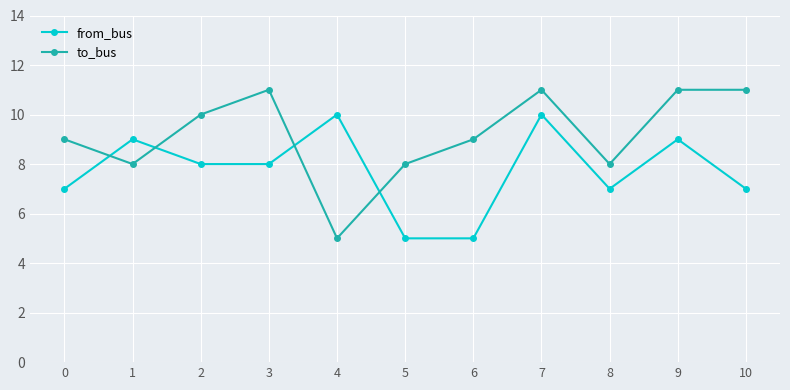

Count the number of categories in the chart.

11